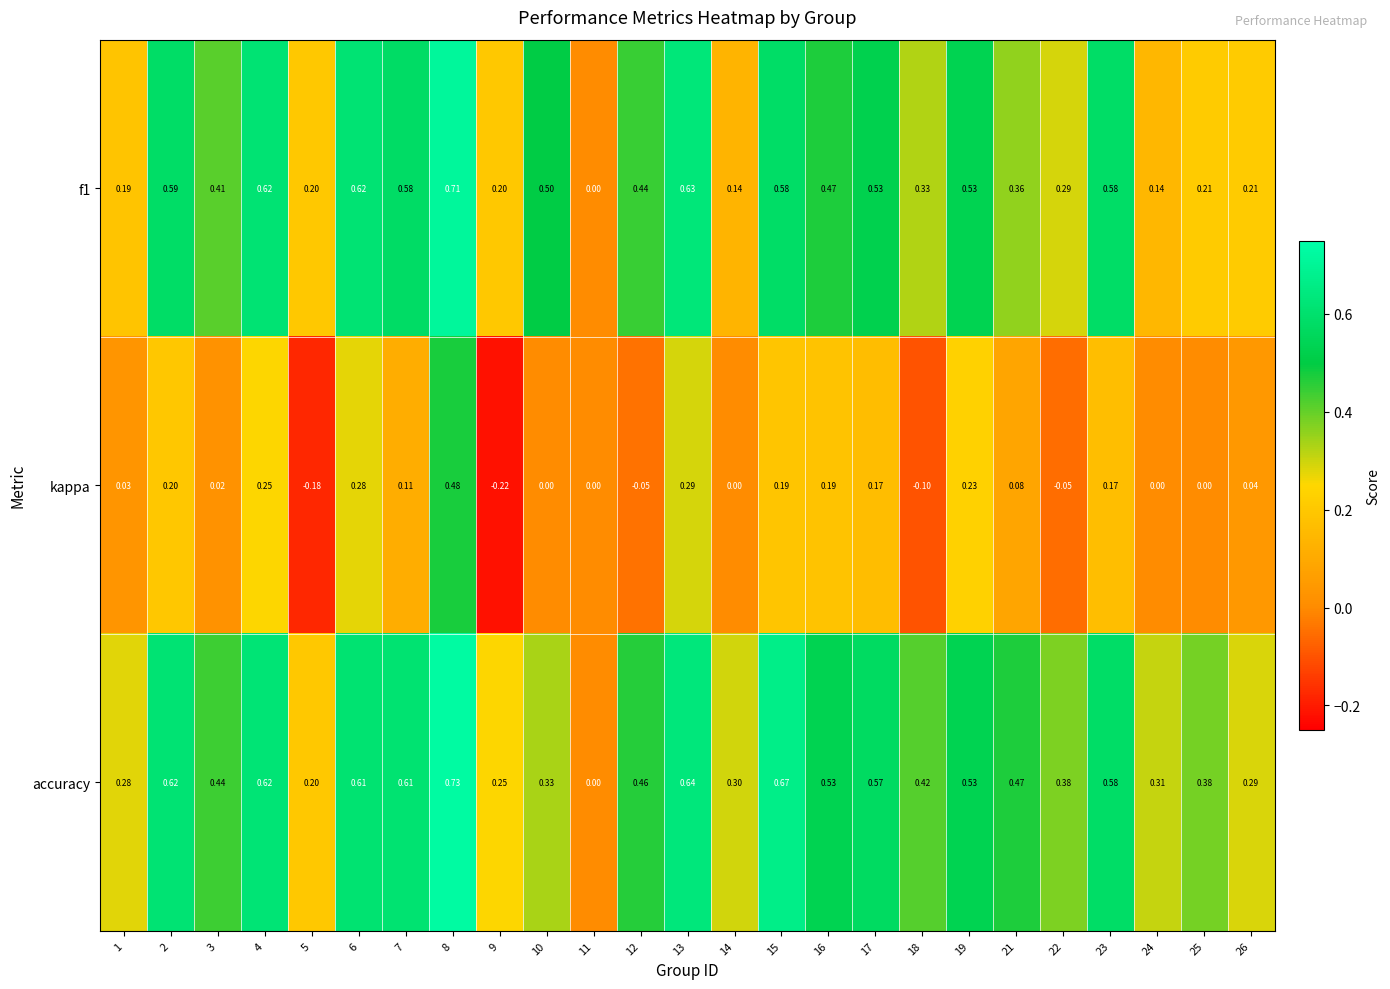

Which series changed the most between 8 and 10?

kappa